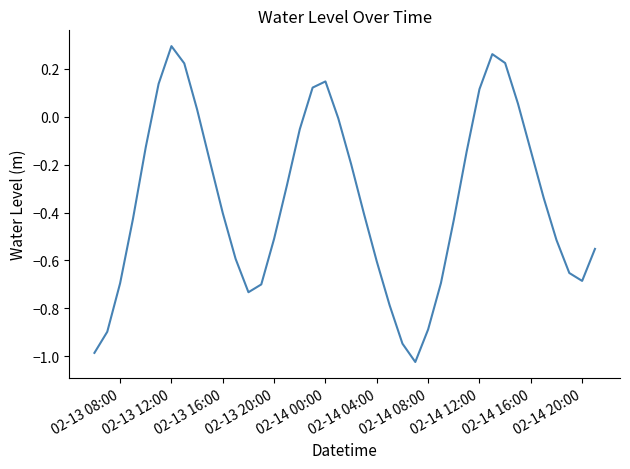

How many interior local valleys (lower than both neighbors) does the data have?

3